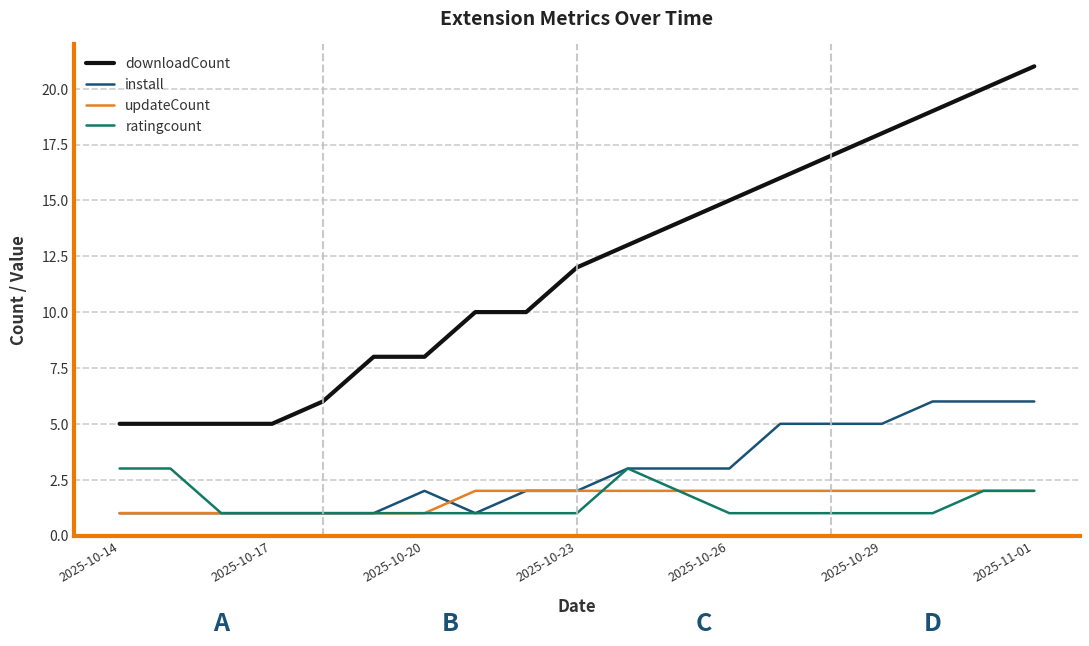

Rank the series by their maximum value, from lowest to highest.

updateCount, ratingcount, install, downloadCount